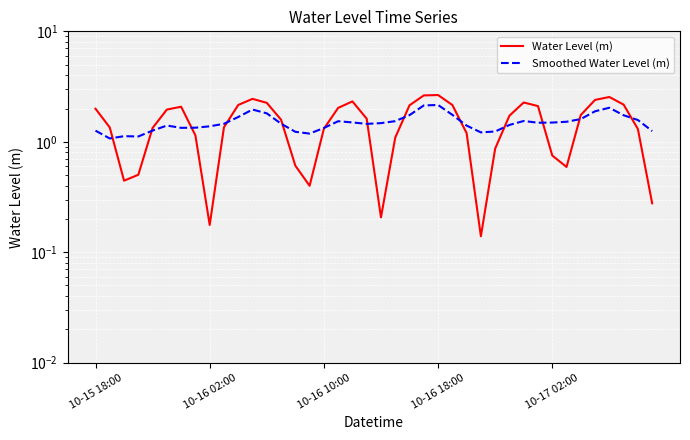

True or false: Water Level (m) and Smoothed Water Level (m) intersect in this chart.

True